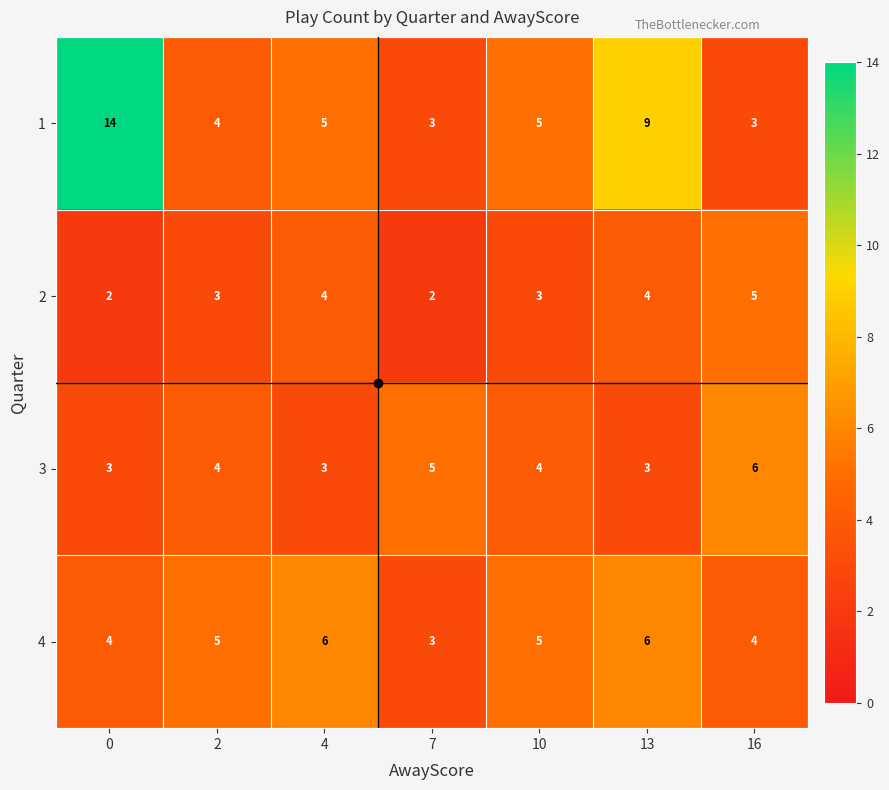

Count the 3 values in the range 3 to 5.

6